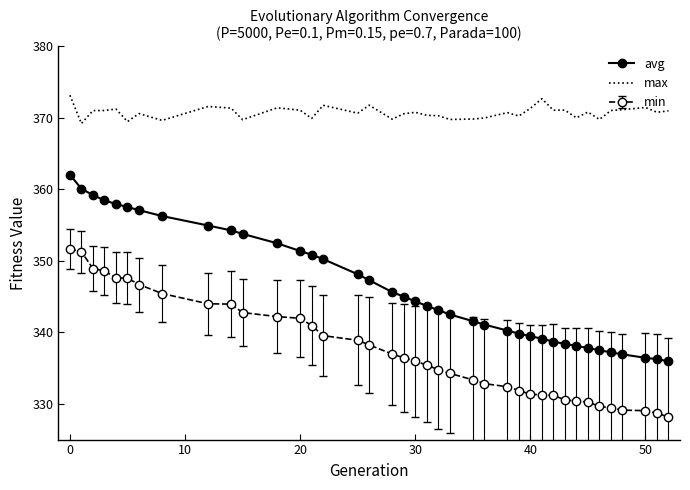

What is the lowest value of the avg series?

336.0